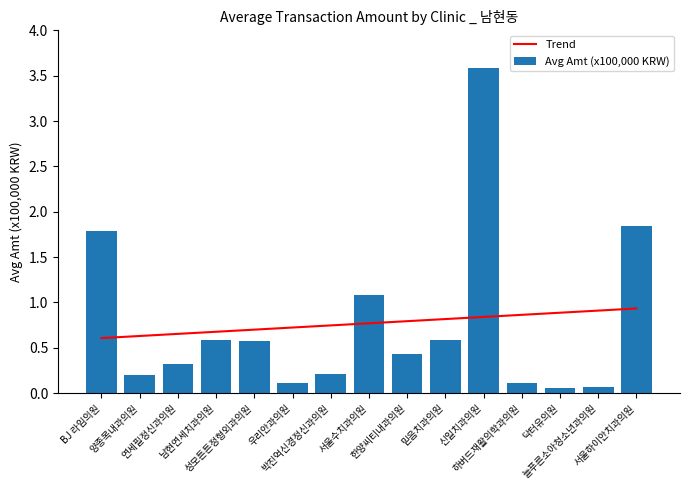

What is the difference between the Avg Amt (x100,000 KRW) values at 믿음치과의원 and 서울하이안치과의원?

1.2